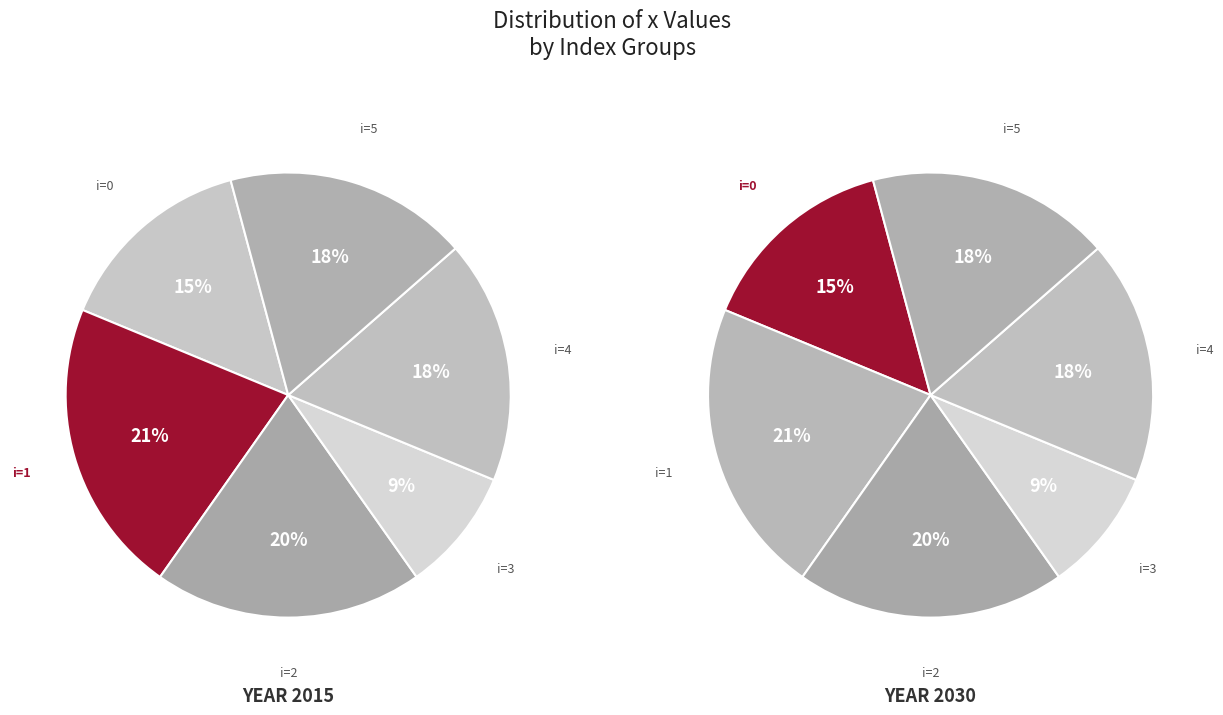

Rank the categories by value from lowest to highest.

3, 0, 4, 5, 2, 1